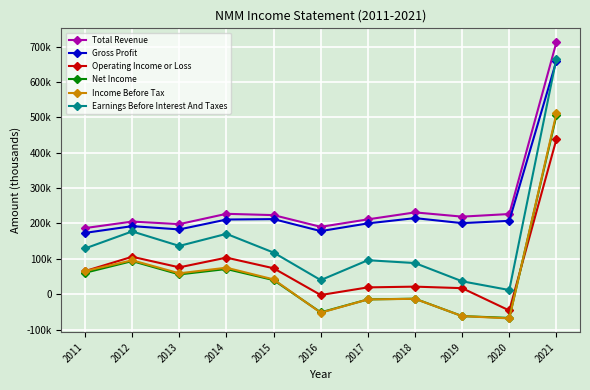

Does the chart have visible grid lines?

Yes